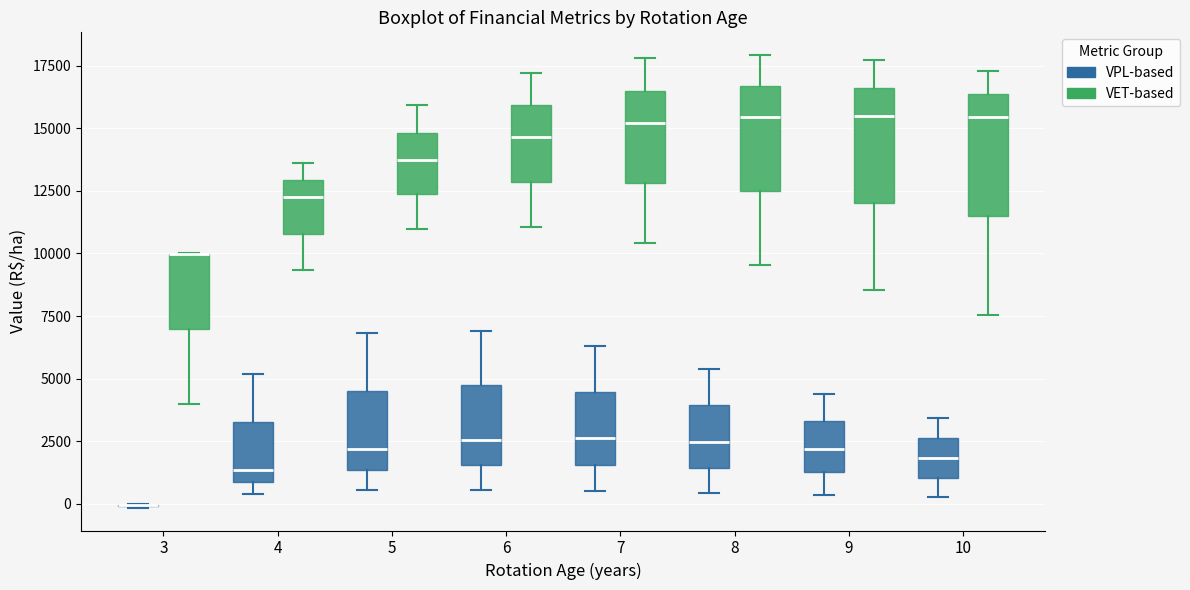

Reading left to right, read every box against the y-axis: the position of its median line, the range the box covers, and the ends of its whiskers. The values are not printed on the chart, so give them approximately, as read against the axis.

3 (VPL-based): box collapsed to a line at 0, whiskers 0 to 0
3 (VET-based): median 10000 (drawn on the box's upper edge), box 7000 to 10000, whiskers 4000 to 10000
4 (VPL-based): median 1500, box 1000 to 3500, whiskers 500 to 5000
4 (VET-based): median 12000, box 11000 to 13000, whiskers 9500 to 13500
5 (VPL-based): median 2000, box 1500 to 4500, whiskers 500 to 7000
5 (VET-based): median 13500, box 12500 to 15000, whiskers 11000 to 16000
6 (VPL-based): median 2500, box 1500 to 4500, whiskers 500 to 7000
6 (VET-based): median 14500, box 13000 to 16000, whiskers 11000 to 17000
7 (VPL-based): median 2500, box 1500 to 4500, whiskers 500 to 6500
7 (VET-based): median 15000, box 13000 to 16500, whiskers 10500 to 18000
8 (VPL-based): median 2500, box 1500 to 4000, whiskers 500 to 5500
8 (VET-based): median 15500, box 12500 to 16500, whiskers 9500 to 18000
9 (VPL-based): median 2000, box 1500 to 3500, whiskers 500 to 4500
9 (VET-based): median 15500, box 12000 to 16500, whiskers 8500 to 17500
10 (VPL-based): median 2000, box 1000 to 2500, whiskers 500 to 3500
10 (VET-based): median 15500, box 11500 to 16500, whiskers 7500 to 17500